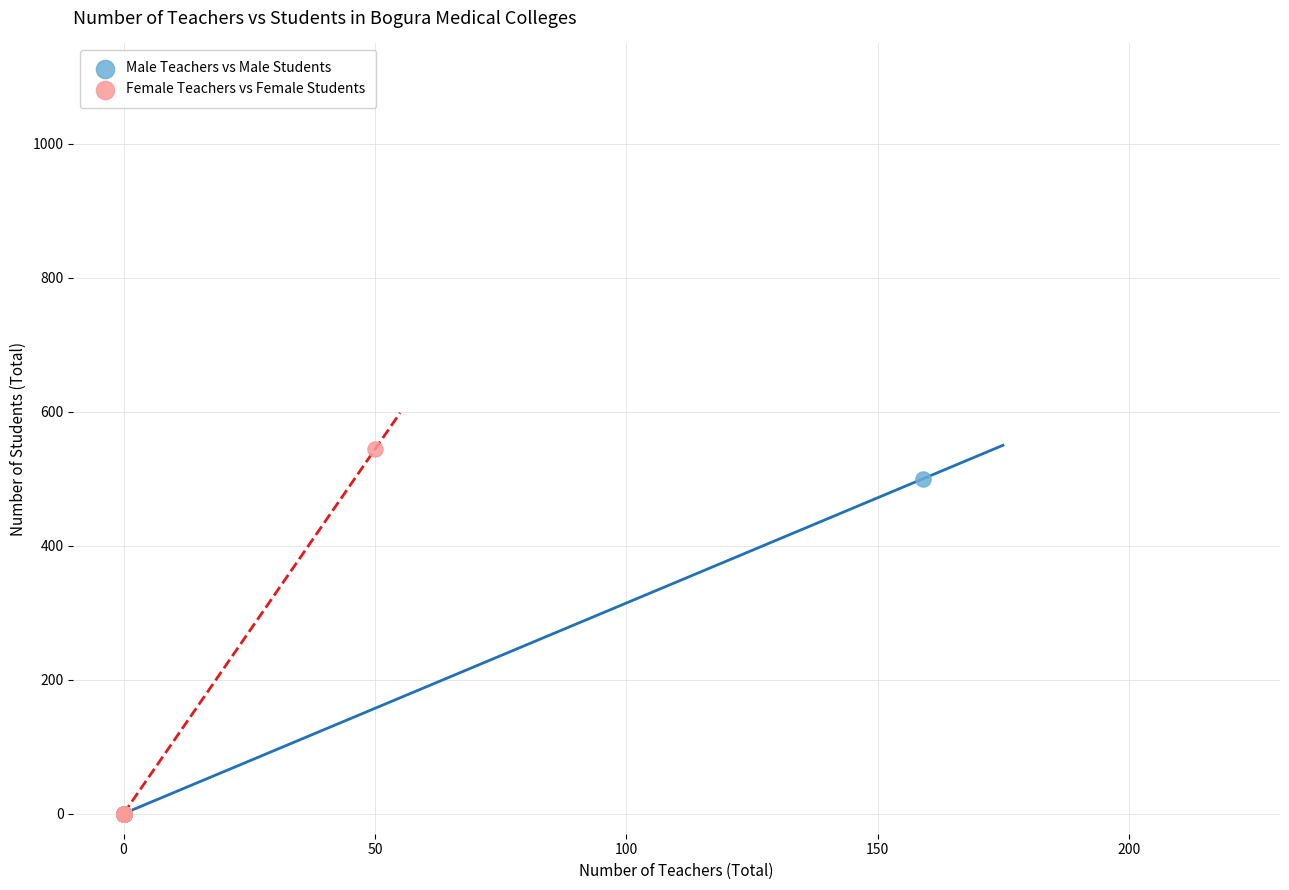

Which series contains the highest Y value?

Female Teachers vs Female Students